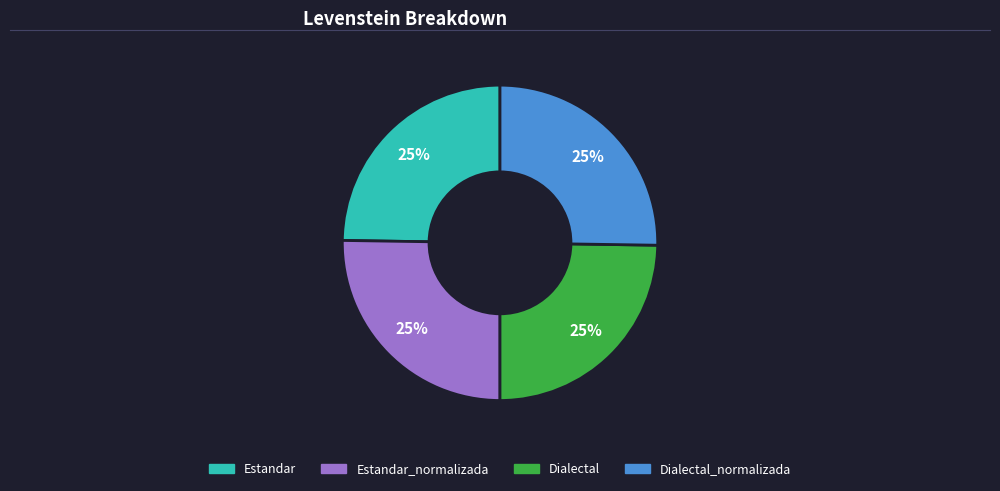

Is there a majority slice in this chart?

No